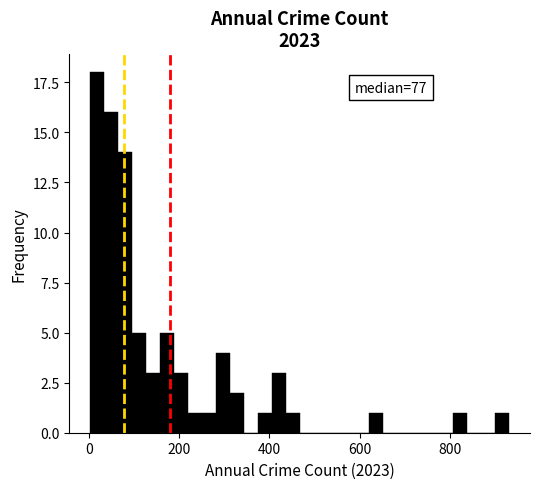

Read against the x-axis, roughly where is the centre of the tallest bar?

20